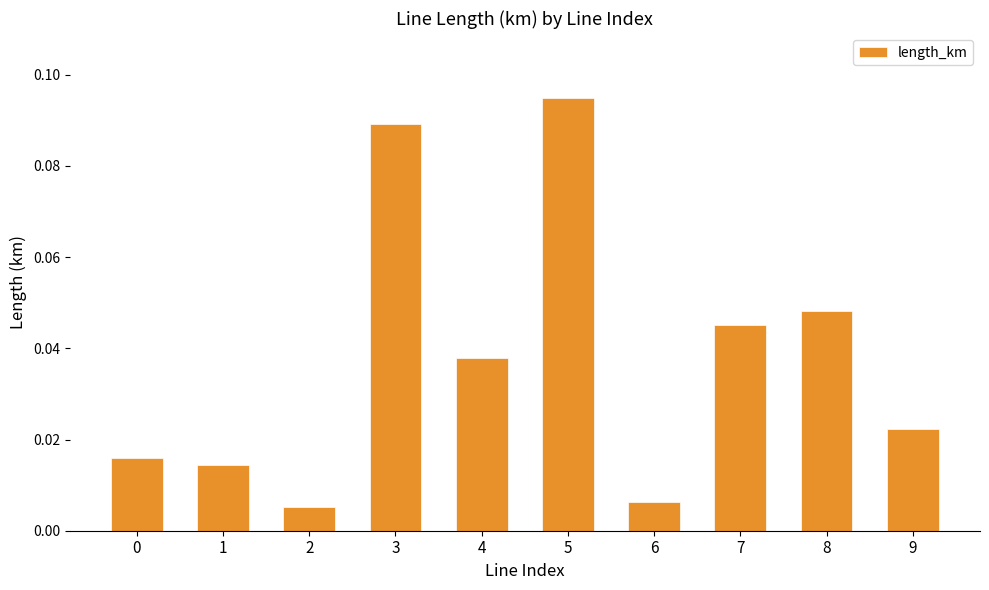

At which label is the value closest to 0?

2